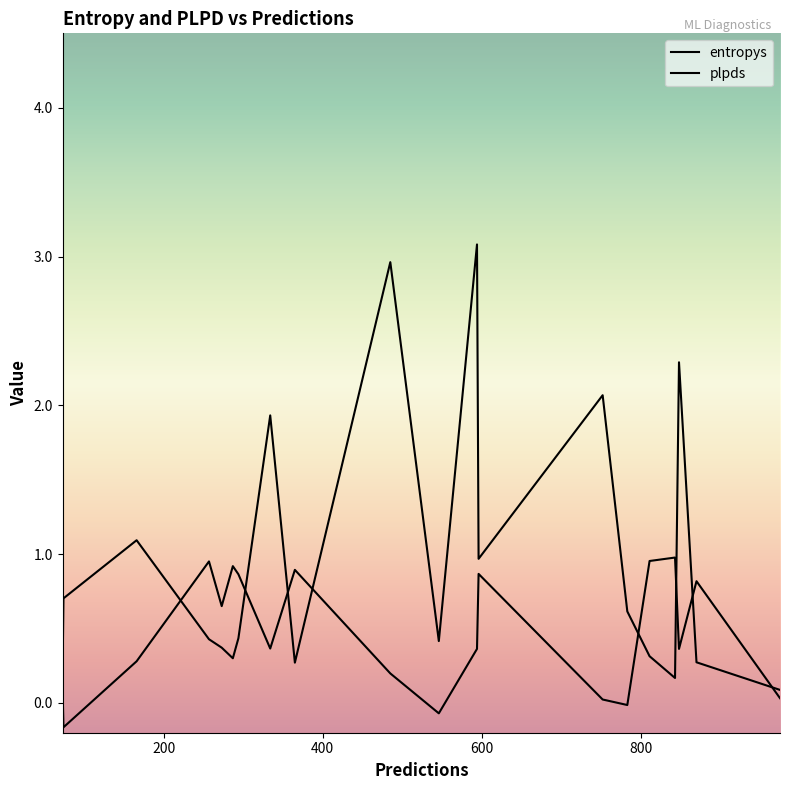

What is the difference between the maximum and minimum values in the entropys series?

3.0